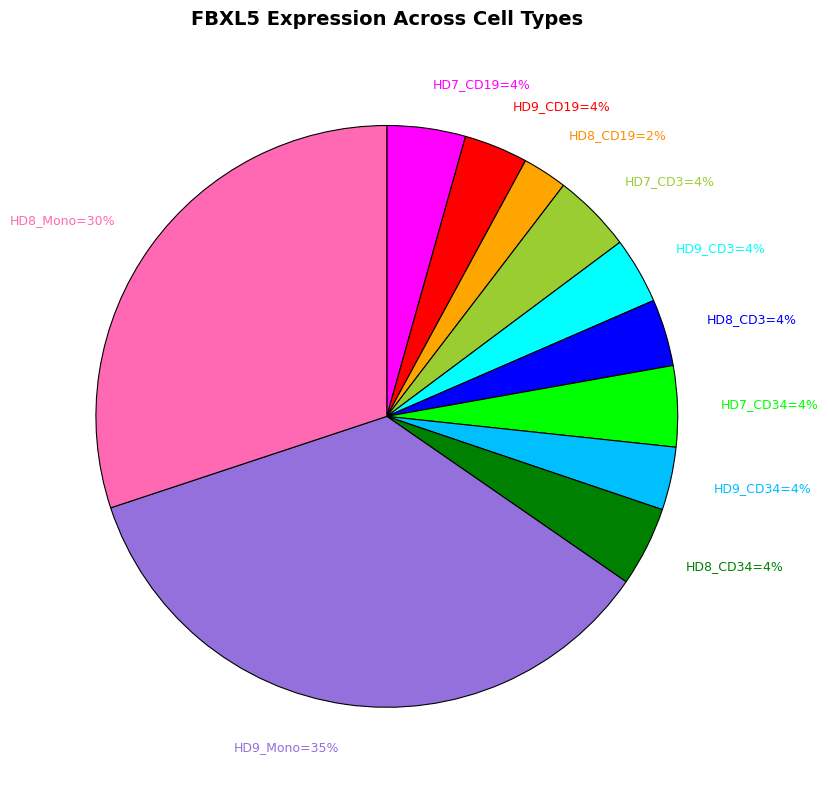

What is the smallest slice in the pie chart?

HD8_CD19=2%